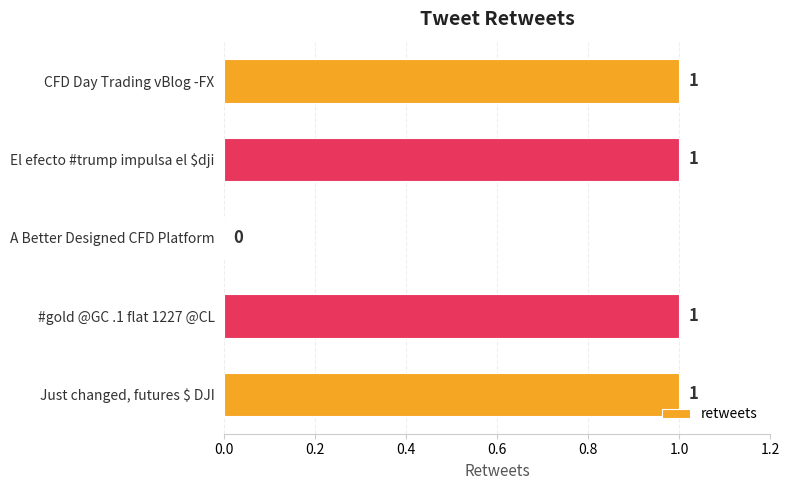

Count the values in the range 1 to 2.

4